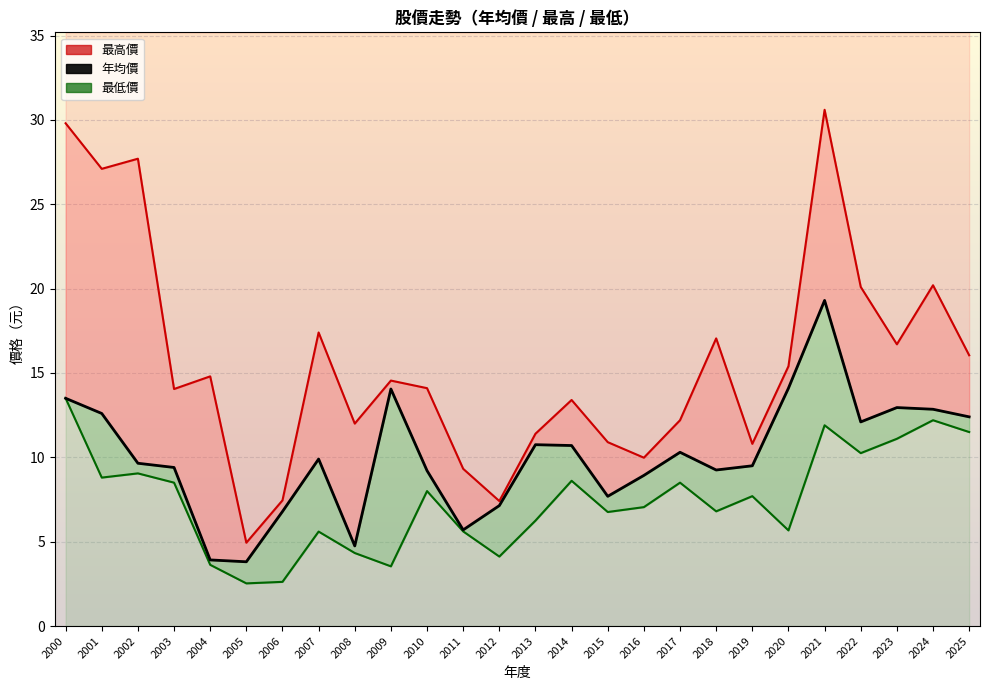

Where does the 年均價 series first go above 9?

2000